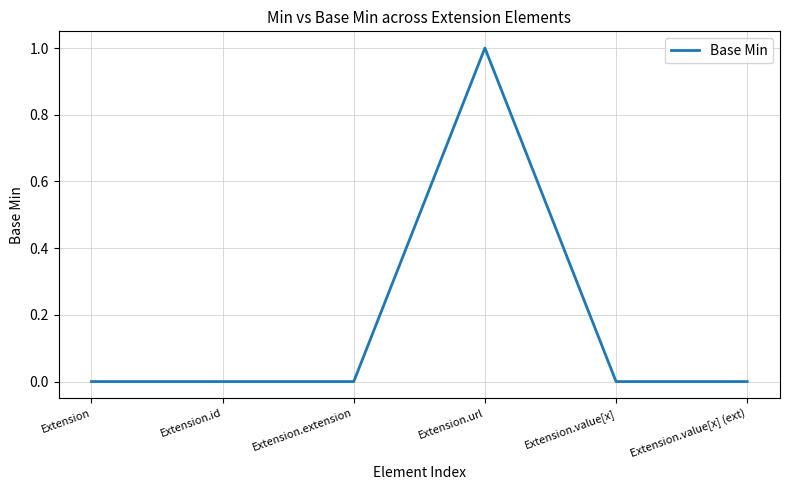

True or false: there are more than 2 points higher than both neighbors.

False